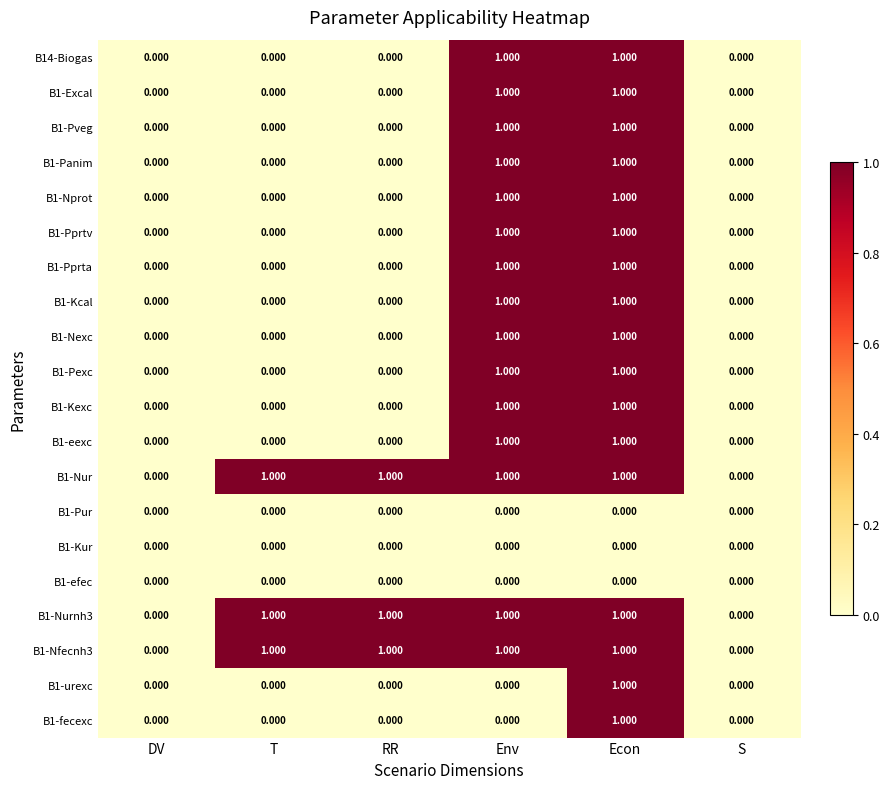

At which category is the sum across all series the highest?

Econ